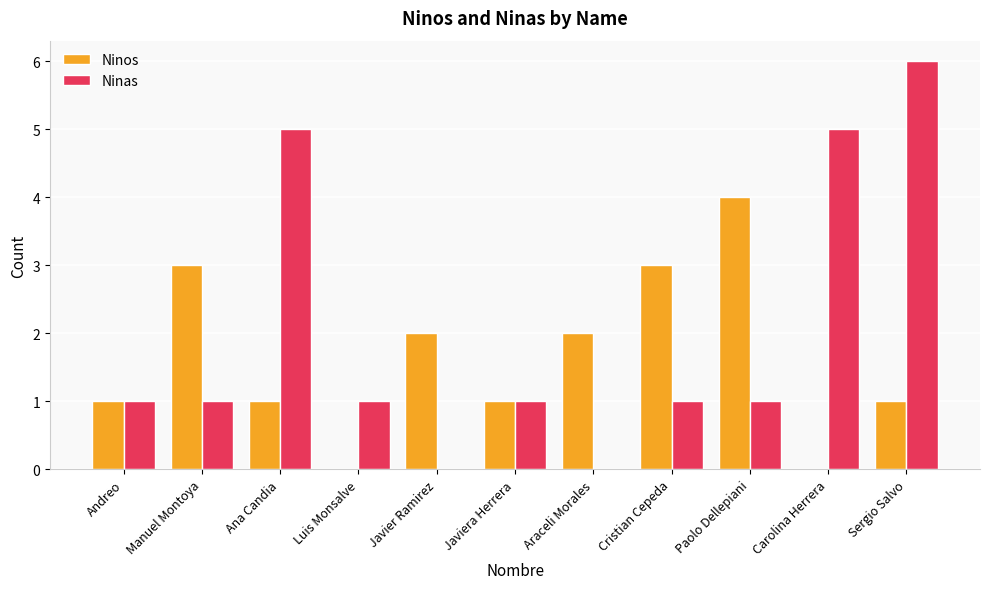

What is the sum of the Ninas values at Javier Ramirez and Sergio Salvo?

6